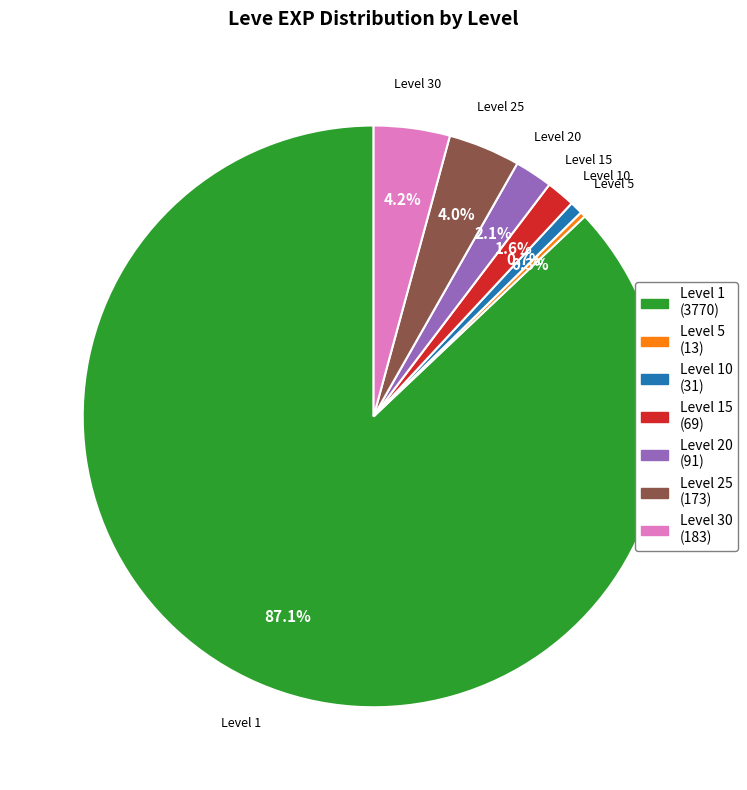

Does any single category account for the majority?

Yes